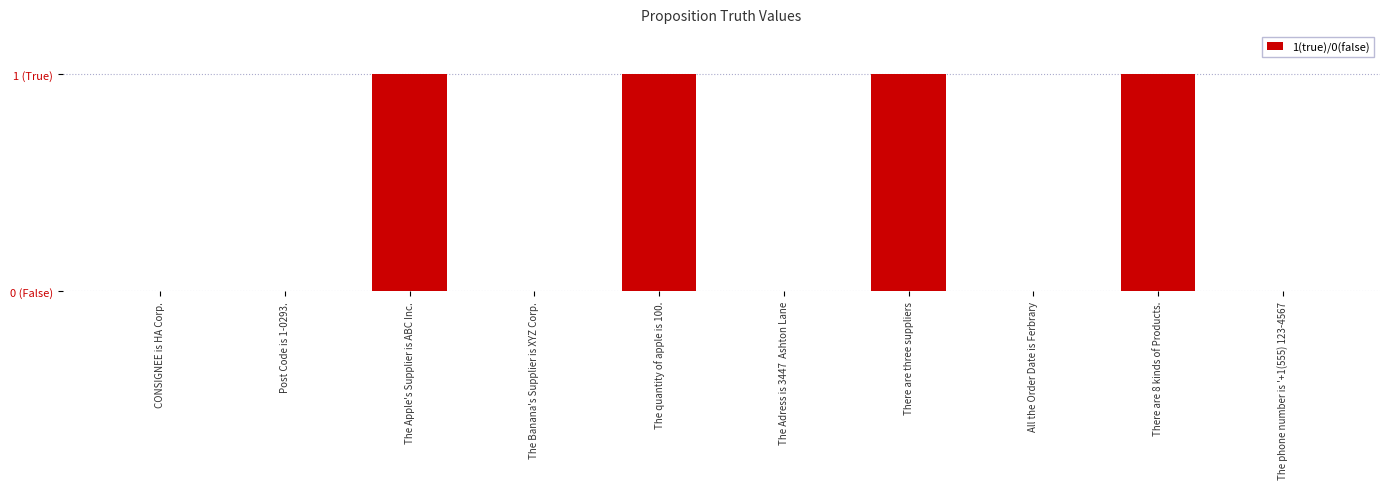

What is the label of the 6th bar from the left?

The Adress is 3447  Ashton Lane